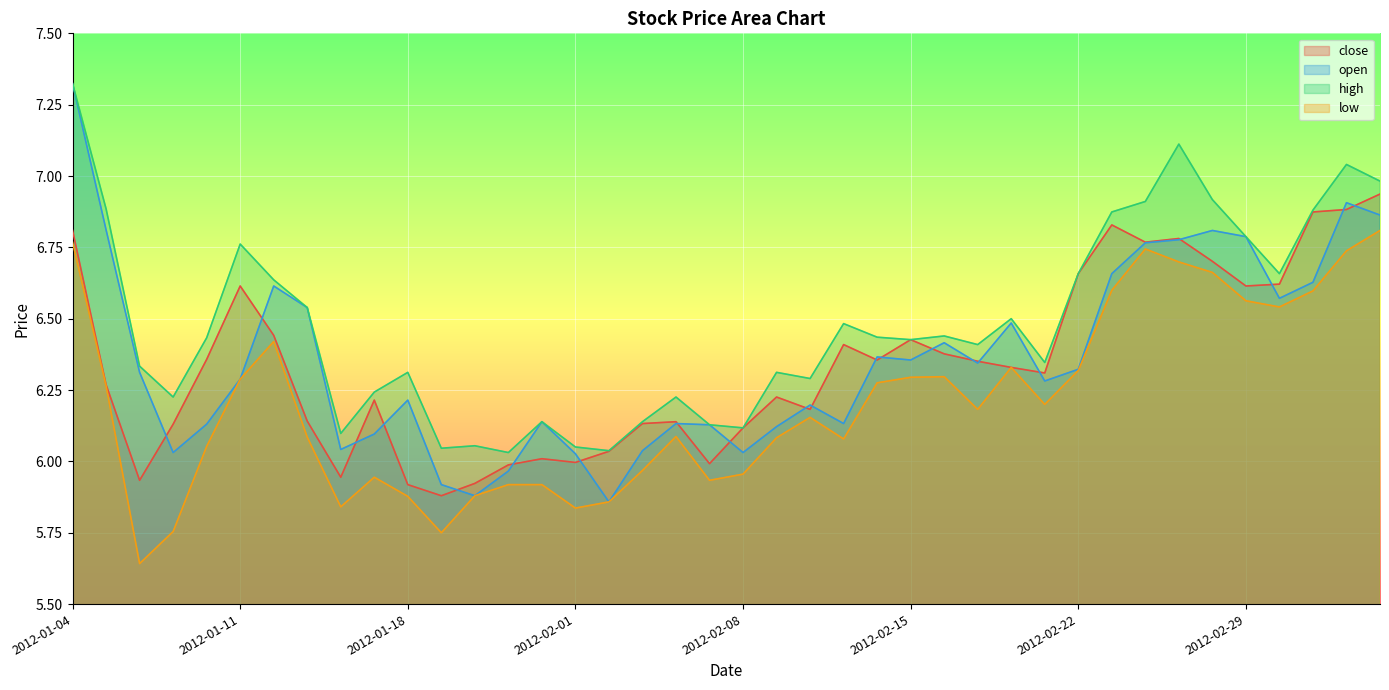

Rank the categories by low value from highest to lowest.

2012-03-06, 2012-01-04, 2012-02-24, 2012-03-05, 2012-02-27, 2012-02-28, 2012-02-23, 2012-03-02, 2012-02-29, 2012-03-01, 2012-01-12, 2012-02-20, 2012-02-22, 2012-02-16, 2012-02-15, 2012-01-11, 2012-02-14, 2012-01-05, 2012-02-21, 2012-02-17, 2012-02-10, 2012-02-06, 2012-01-13, 2012-02-09, 2012-02-13, 2012-01-10, 2012-02-03, 2012-02-08, 2012-01-17, 2012-02-07, 2012-01-30, 2012-01-31, 2012-01-20, 2012-01-18, 2012-02-02, 2012-01-16, 2012-02-01, 2012-01-09, 2012-01-19, 2012-01-06